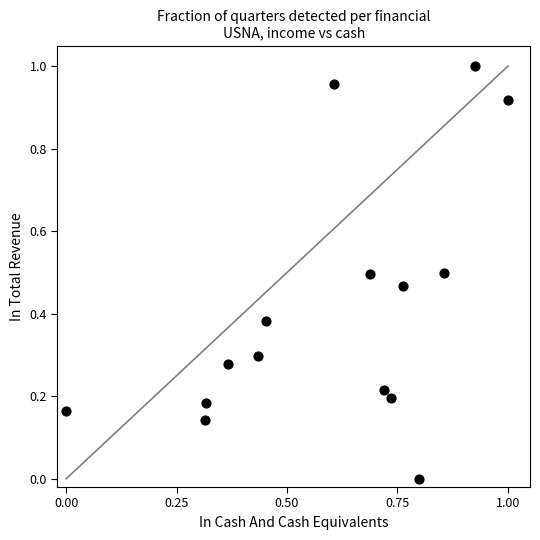

How many points are shown in the scatter plot?

15